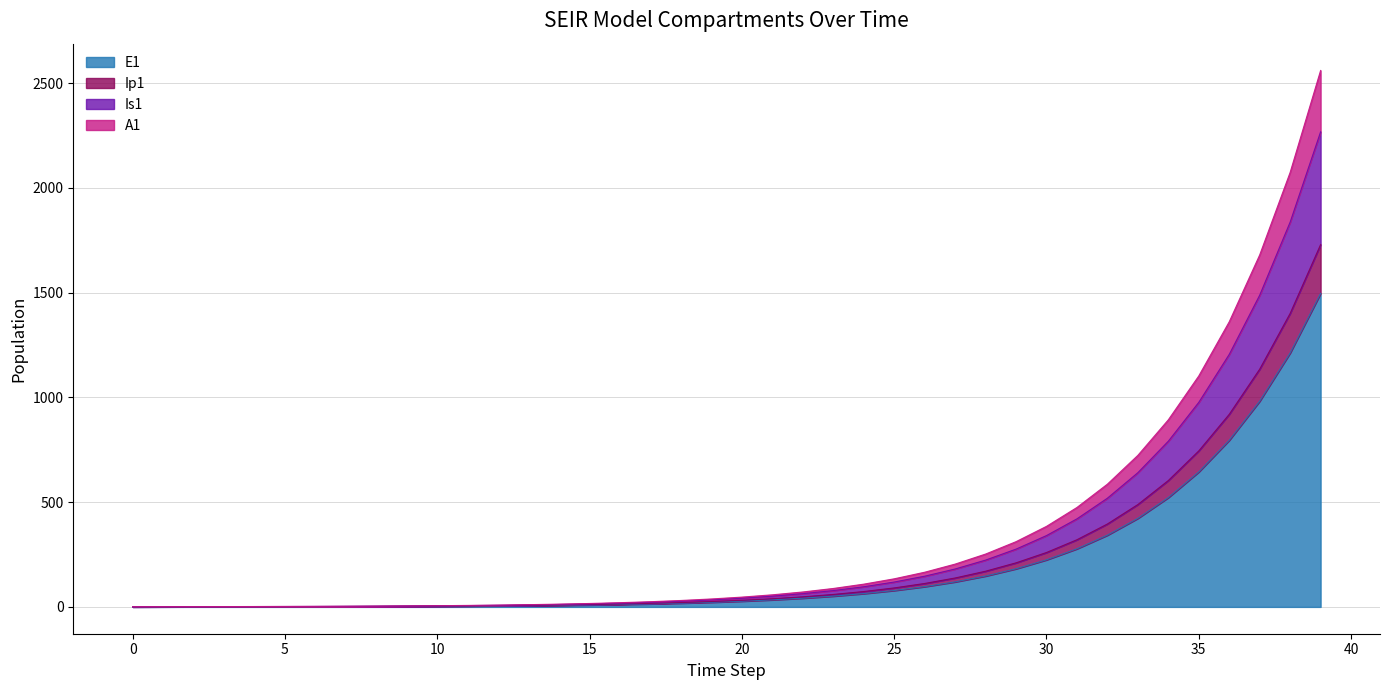

The value of A1 at 38 is 2073.9. True or false?

True